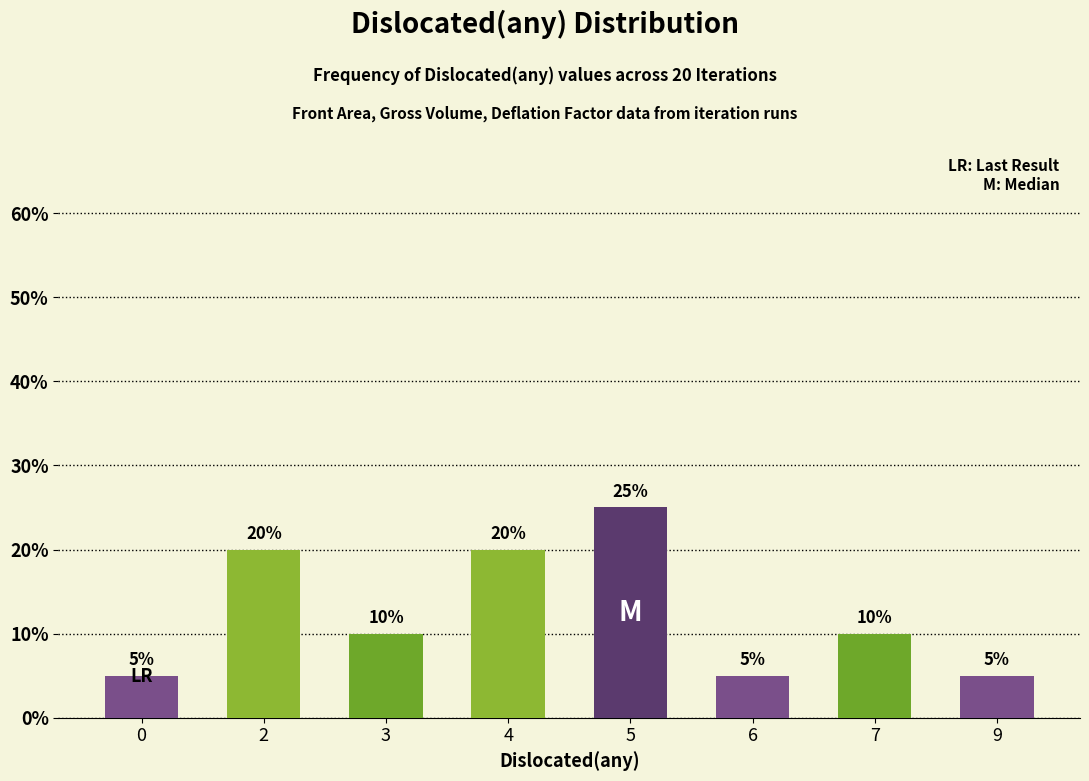

What is the greatest value displayed?

25